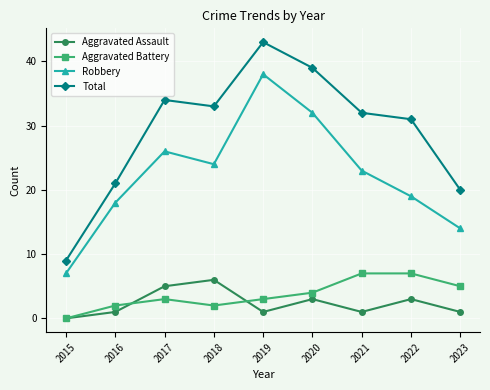

What is the spread (max minus min) of values at 2023?

19